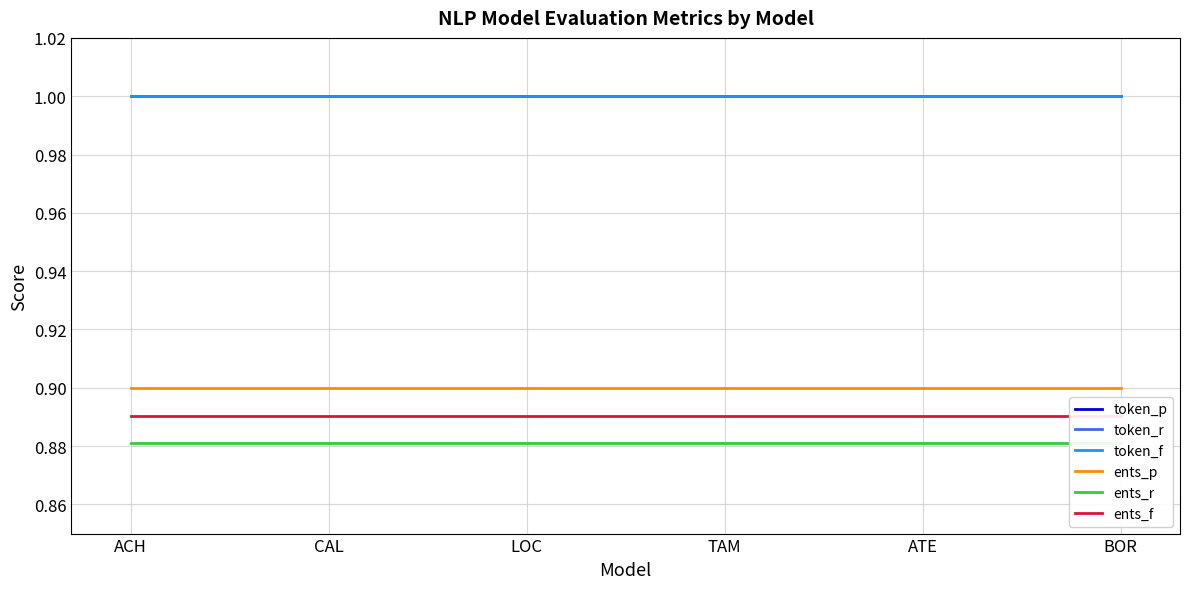

How many series are shown in this chart?

6